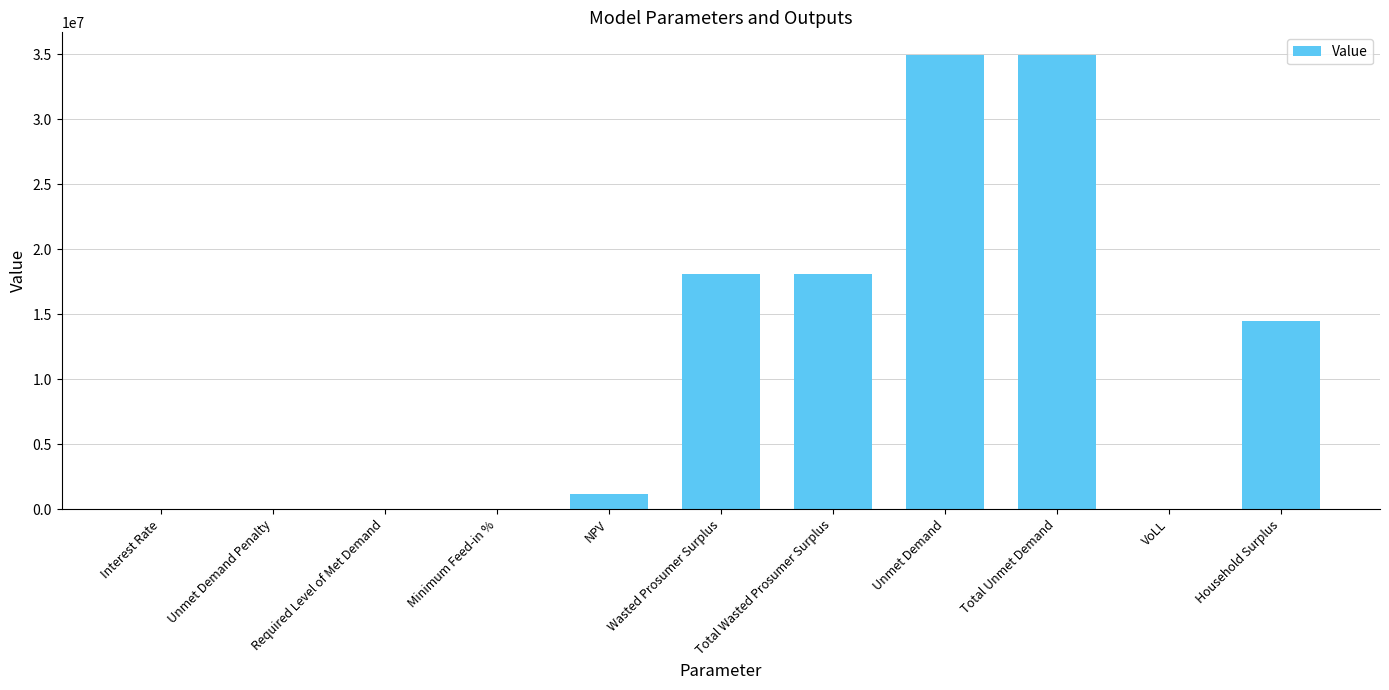

Does the chart contain stacked bars?

No